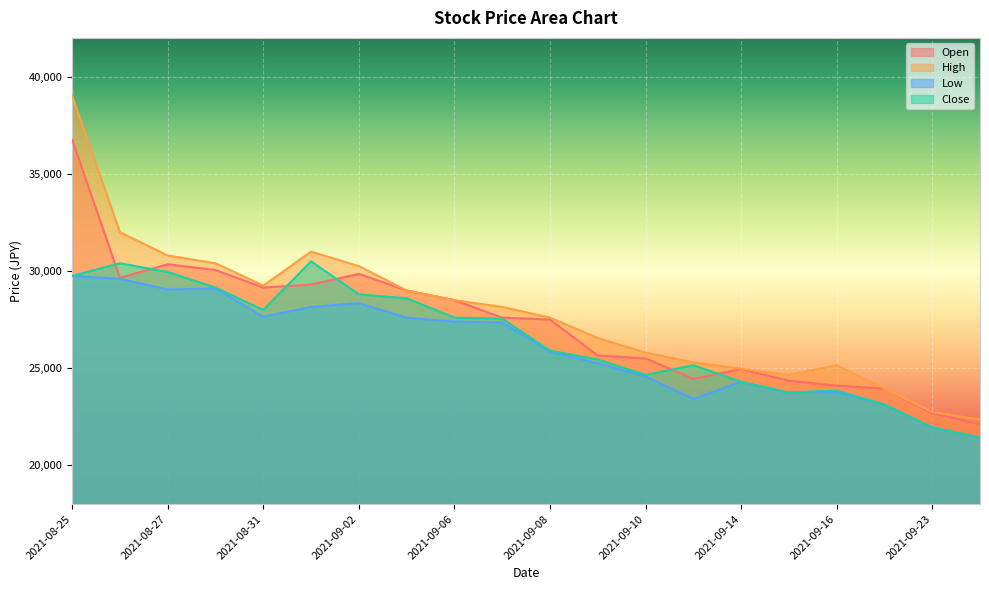

The Low series shows 27350 at 2021-09-07. True or false?

True